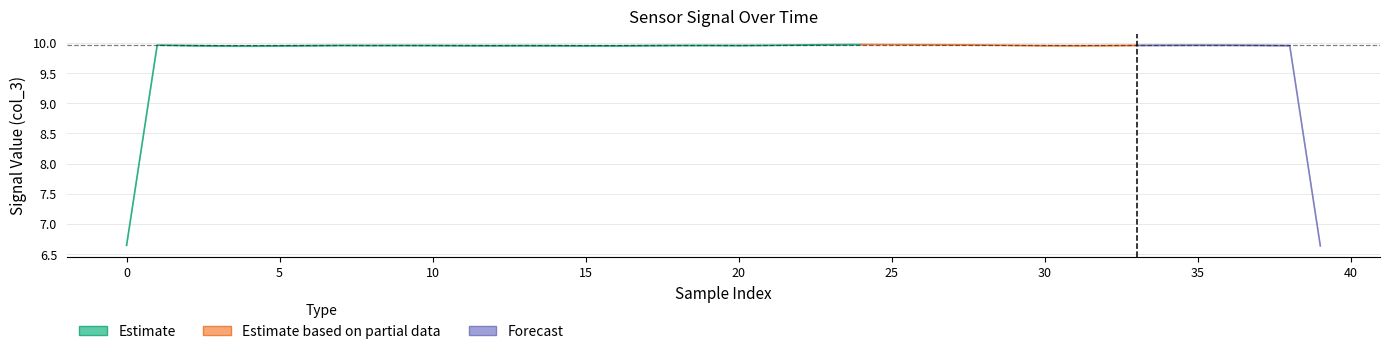

At which label does col_3 reach its peak?

23